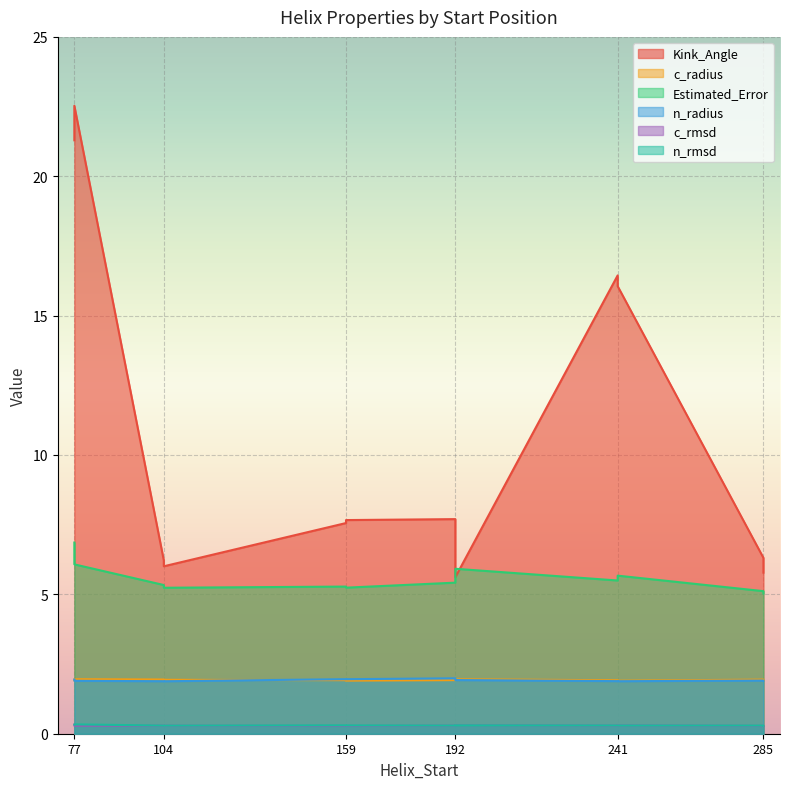

What is the greatest value displayed?

22.5